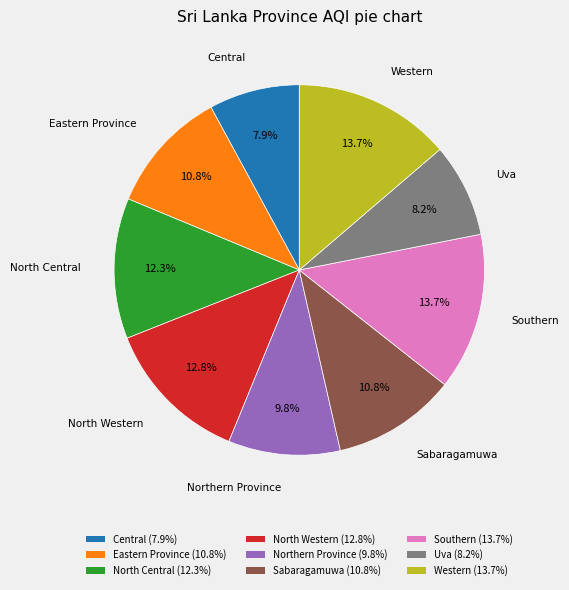

How many segments does this pie chart have?

9